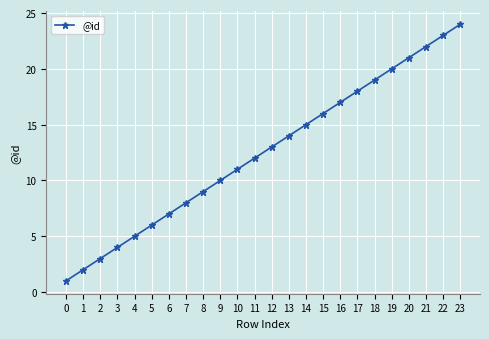

What is the difference between the maximum and minimum values?

23